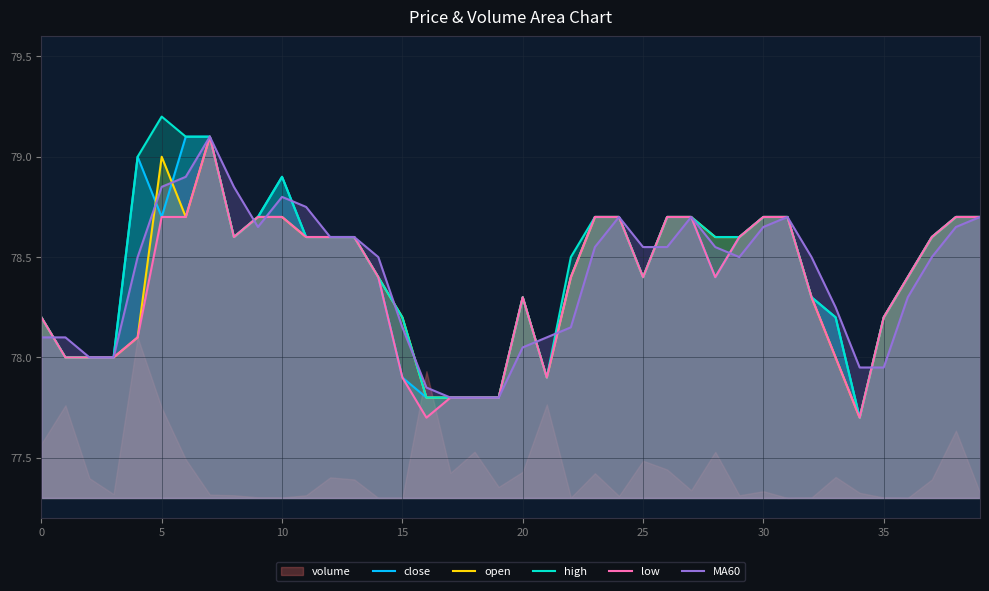

What is the maximum value for MA60?

79.1